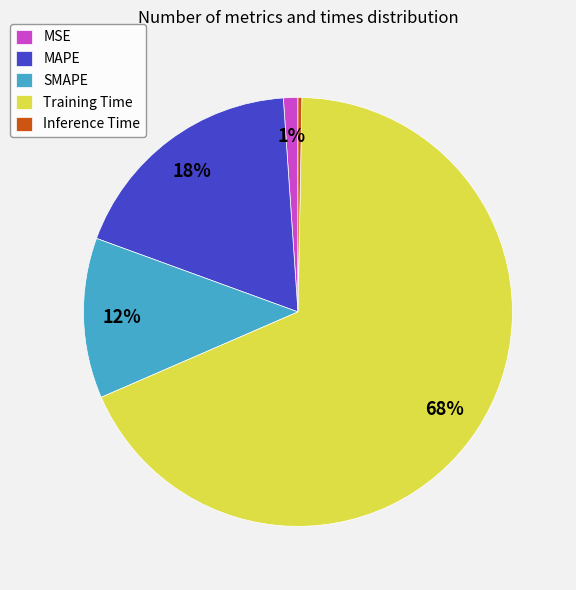

To the nearest percent, what is the average slice percentage?

20%